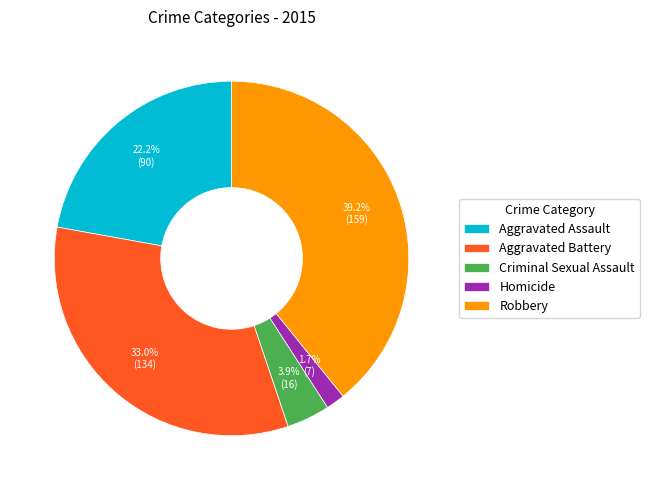

To the nearest percent, what is the combined percentage of Robbery and Homicide?

41%